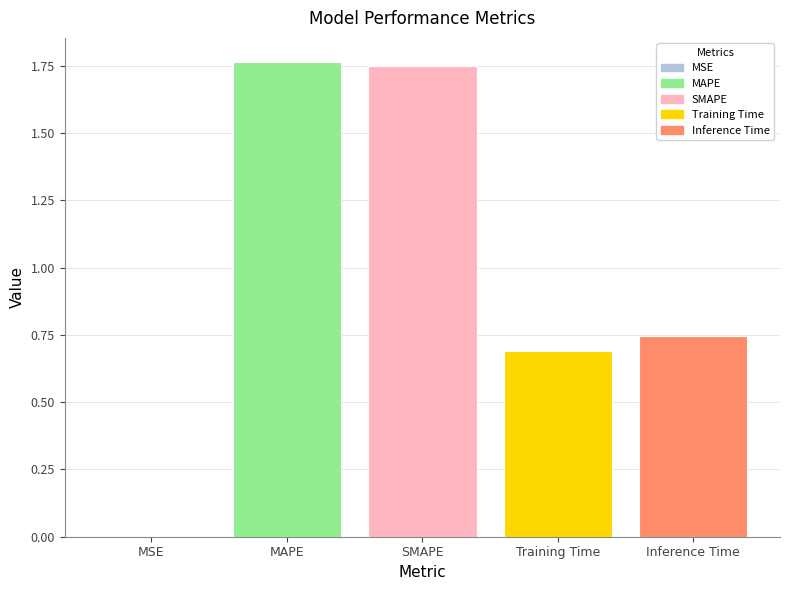

The value at MSE is 0.0. True or false?

True